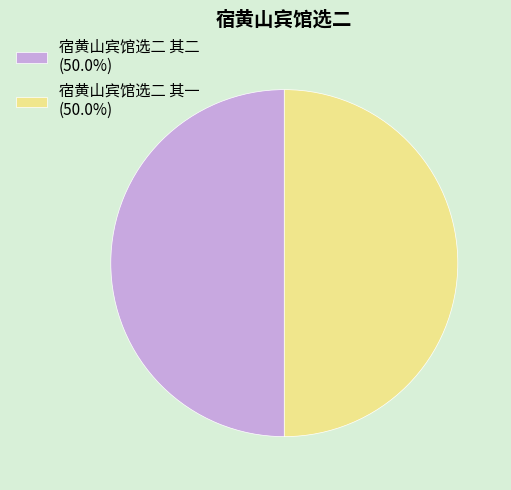

True or false: 宿黄山宾馆选二 其一 accounts for 60% of the total.

False